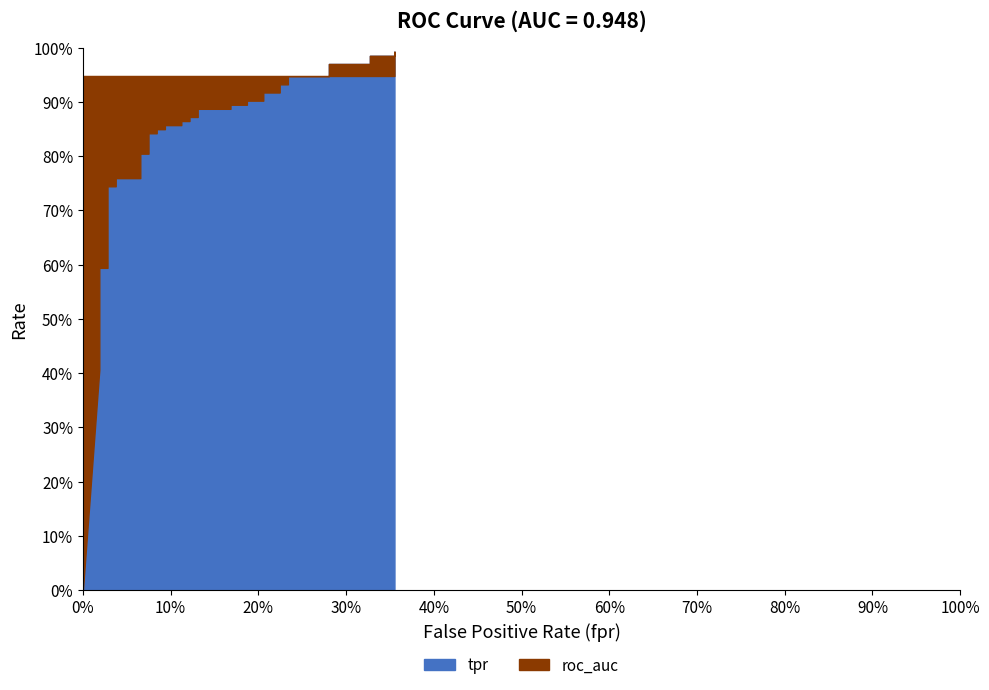

Between 6 and 18, which series saw the biggest shift?

tpr